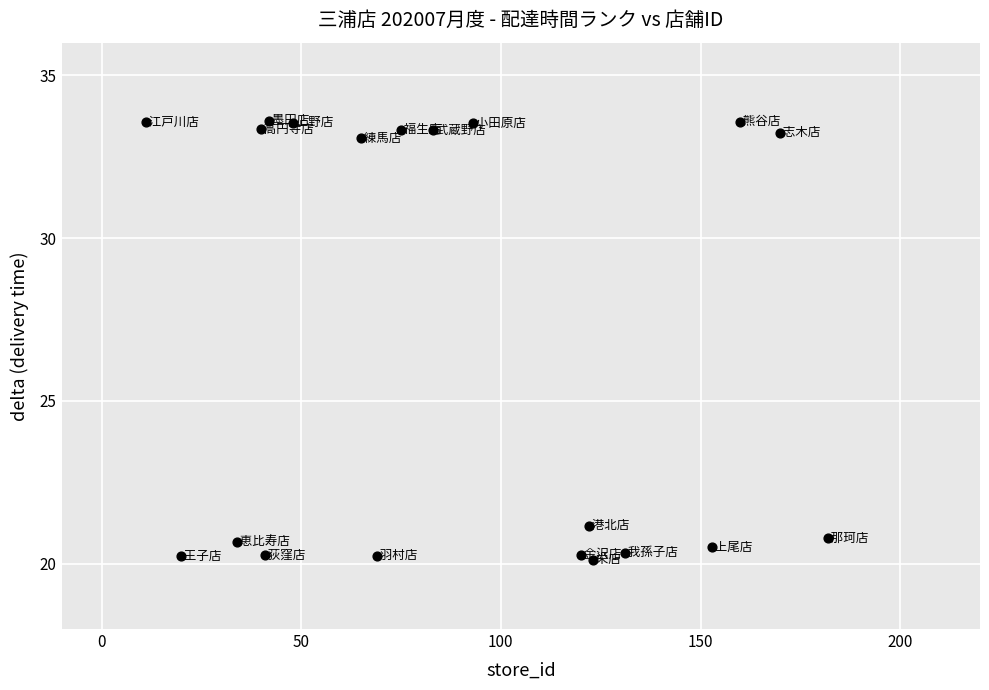

What Y value in the scatter plot is closest to 26?

21.2